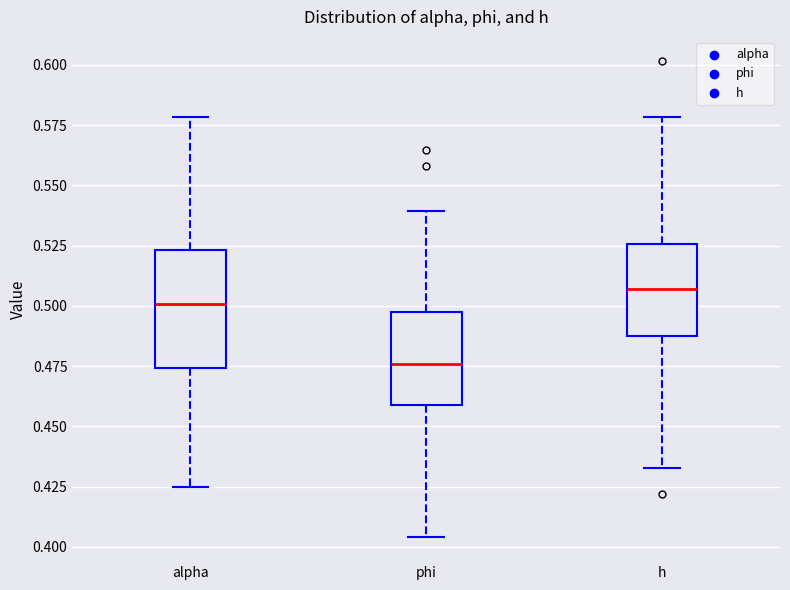

Where does the upper whisker of the box for h end on the y-axis? The values are not printed on the chart, so give them approximately, as read against the axis.

0.580